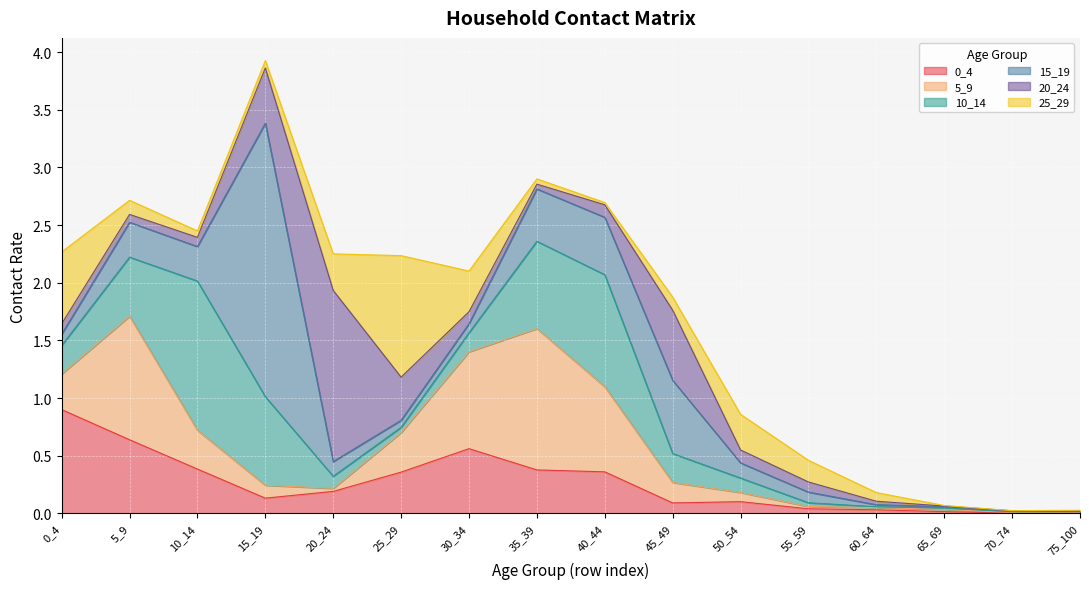

At how many categories does at least one series exceed 0?

16